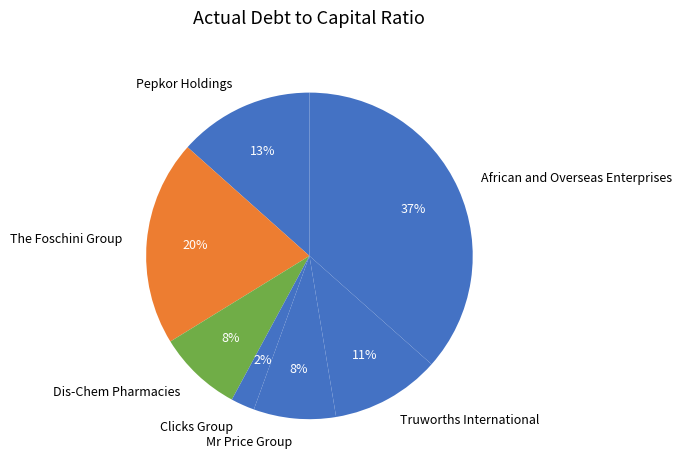

Is the sum of Clicks Group and Mr Price Group greater than half?

No